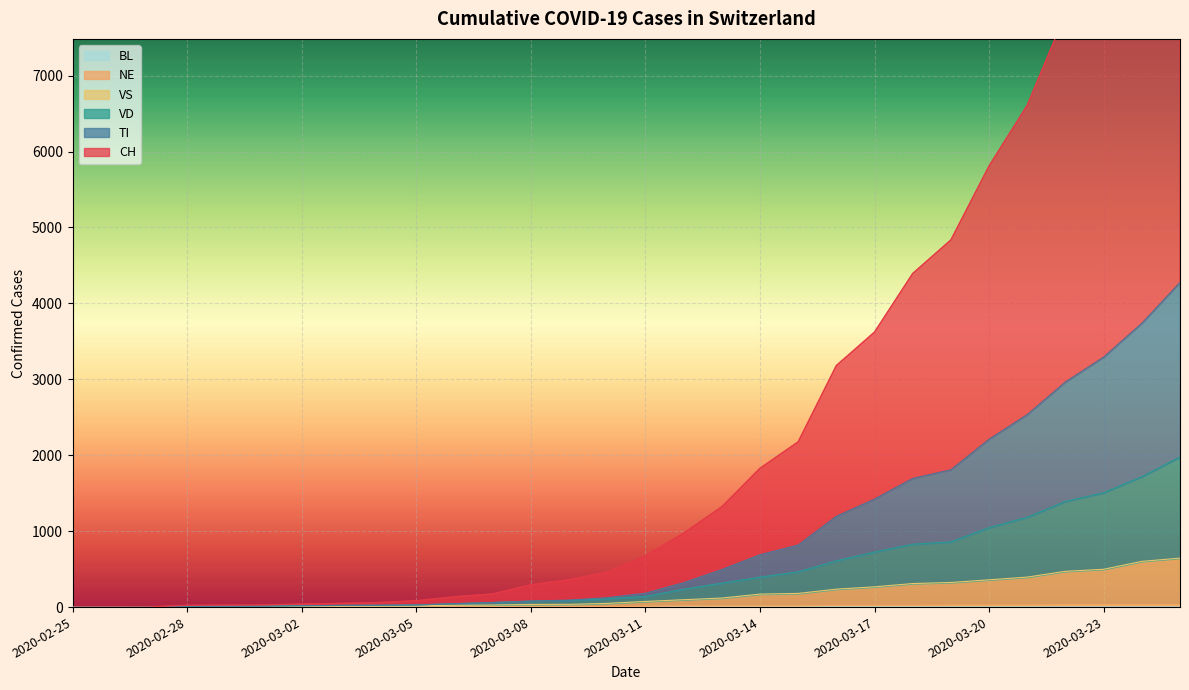

What is the label of the 13th point from the right?

2020-03-13